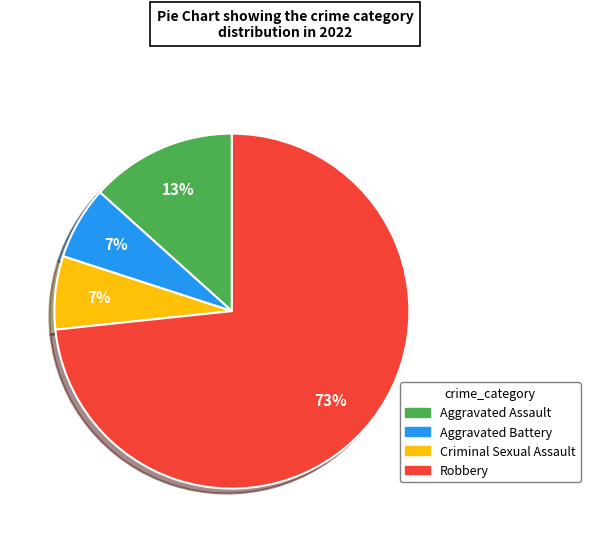

Is the sum of Robbery and Criminal Sexual Assault greater than half?

Yes